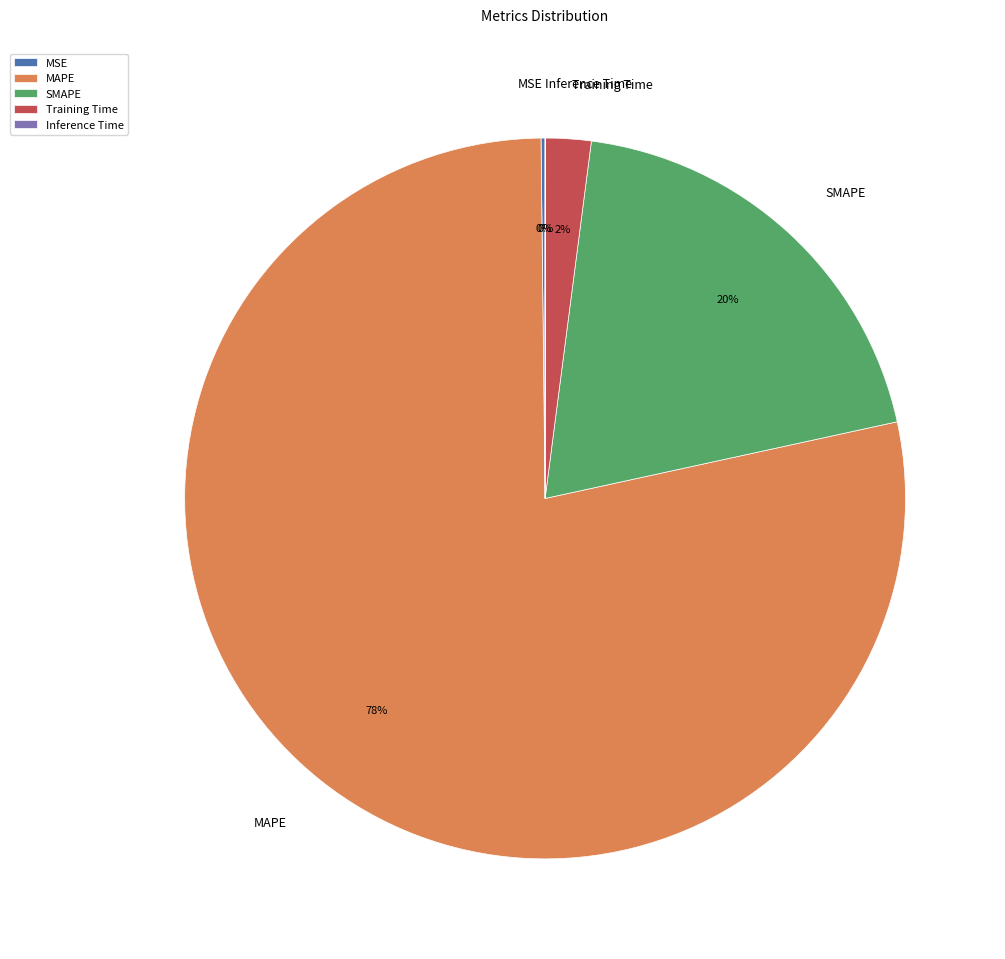

Between MAPE and SMAPE, which is larger?

MAPE